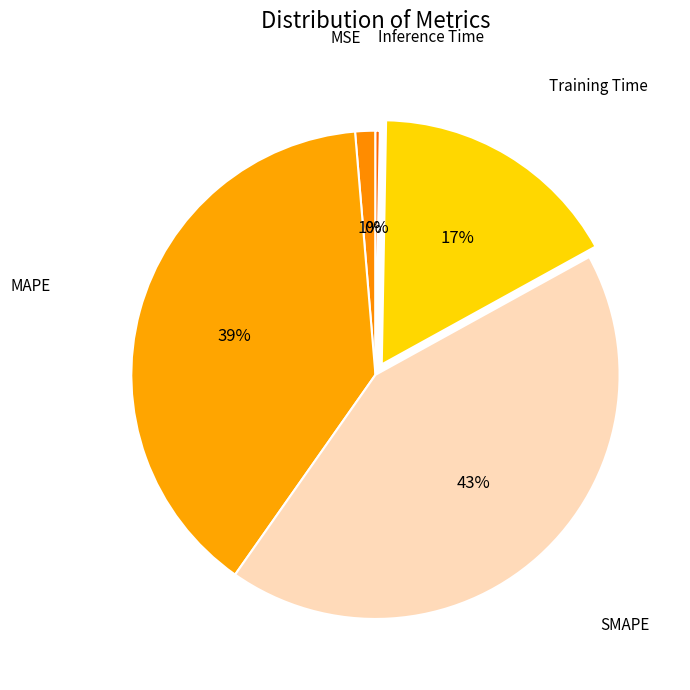

Is there a majority slice in this chart?

No